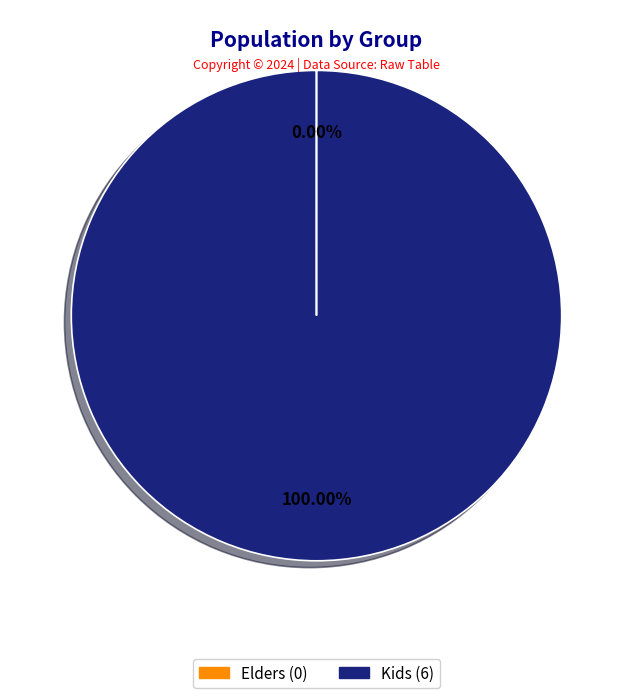

What is the largest slice in the pie chart?

Kids